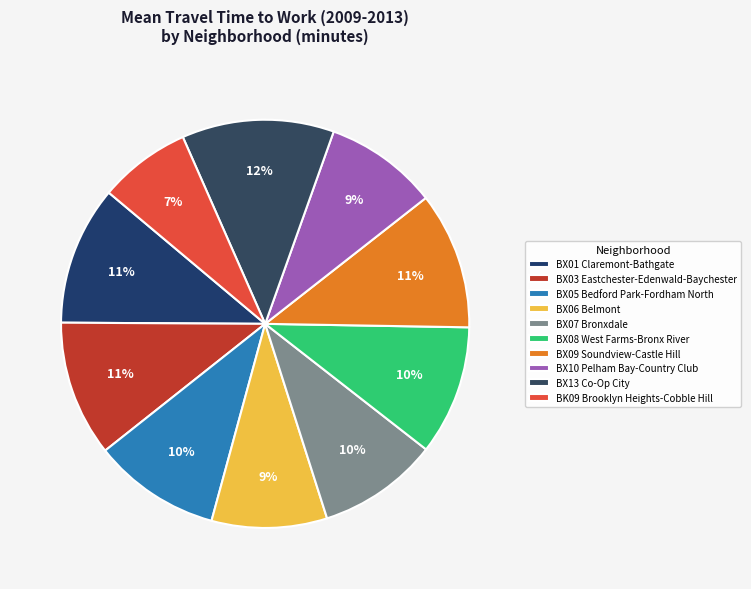

Is it true that BX03 Eastchester-Edenwald-Baychester is 11% of the pie?

True